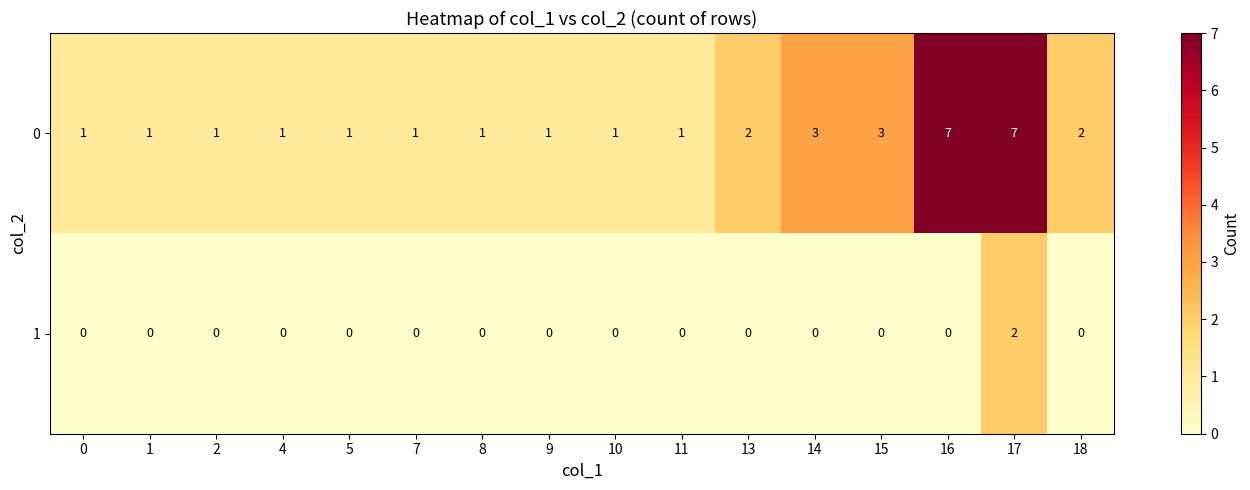

What is the sum of all 0 values?

34